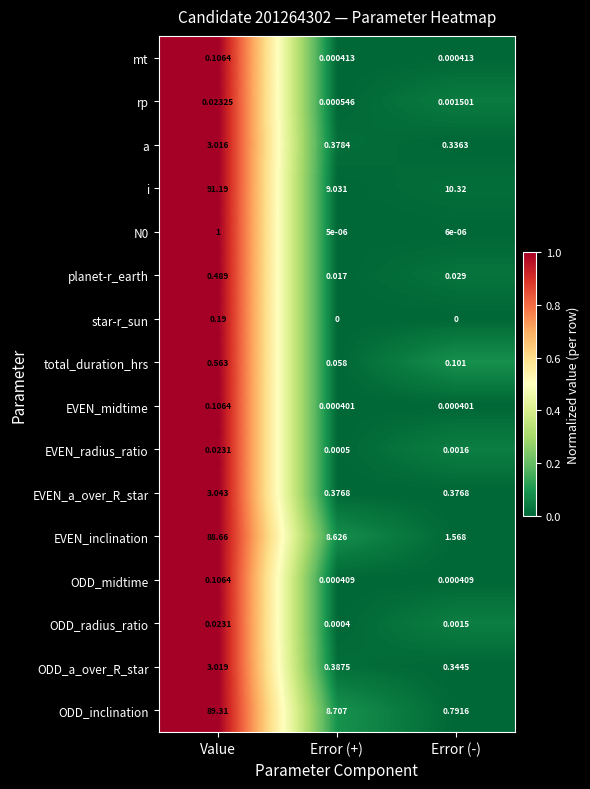

Which category has the highest value across all series?

Value